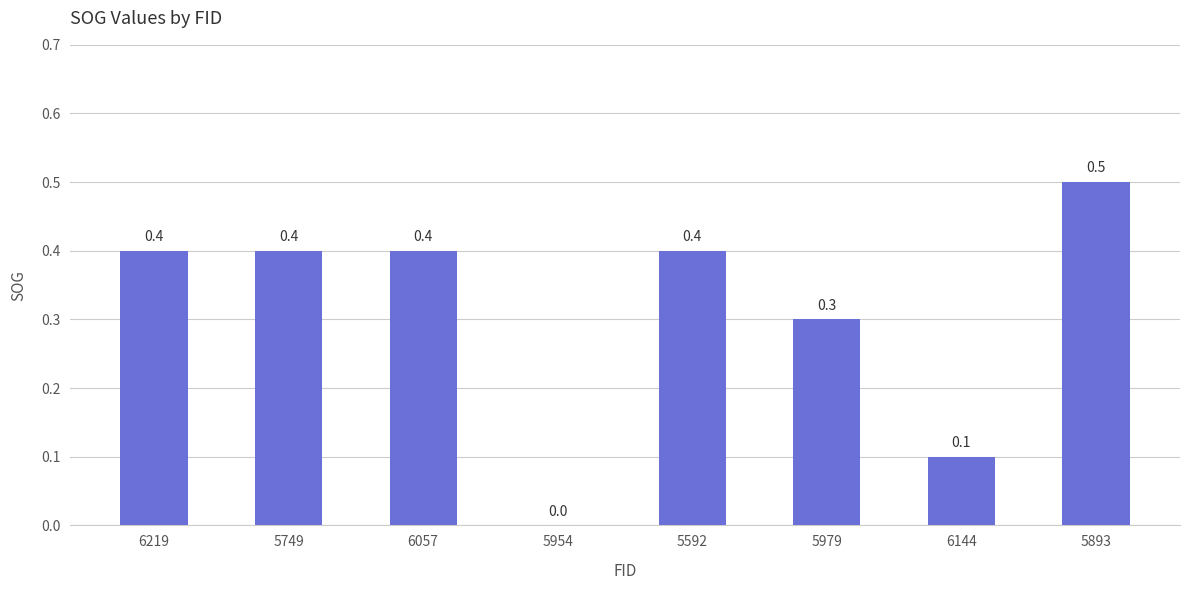

Which category has the highest value across all series?

5893